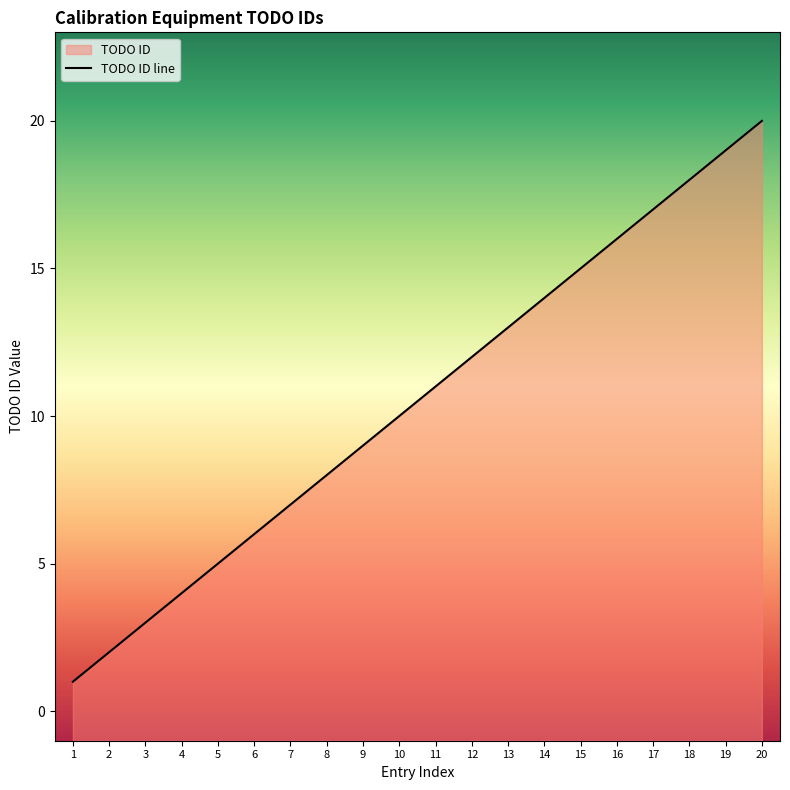

What is the value of the 7th point from the left?

7